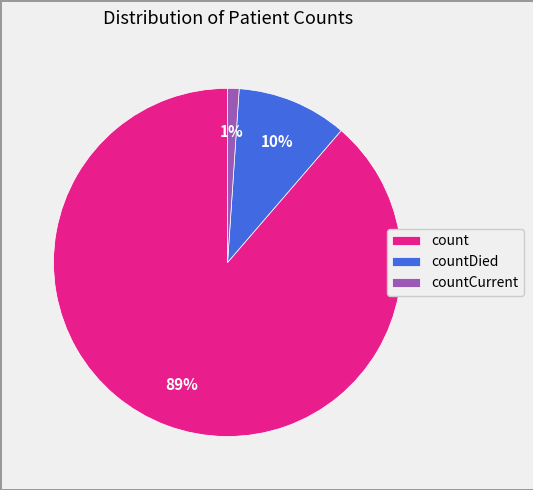

To the nearest percent, what percentage of the pie is countDied?

10%